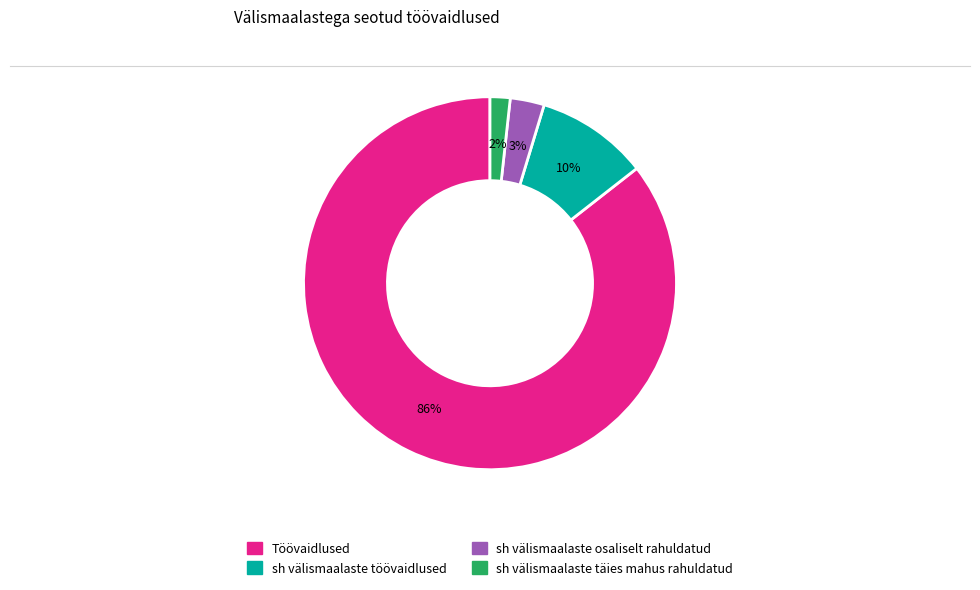

Combined, do sh välismaalaste töövaidlused and sh välismaalaste täies mahus rahuldatud account for over 50%?

No